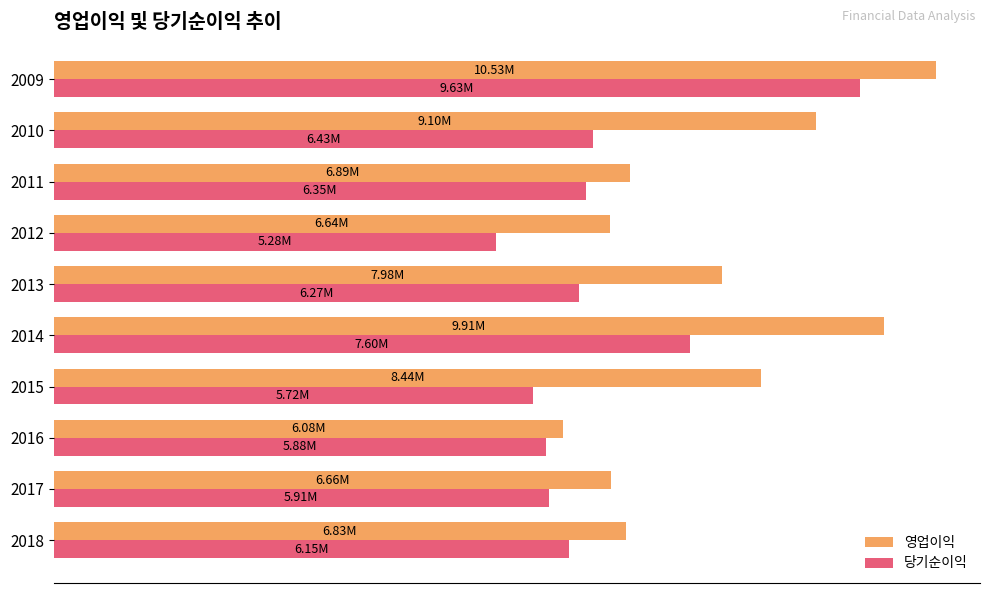

Rank the series by their average value, from highest to lowest.

영업이익, 당기순이익